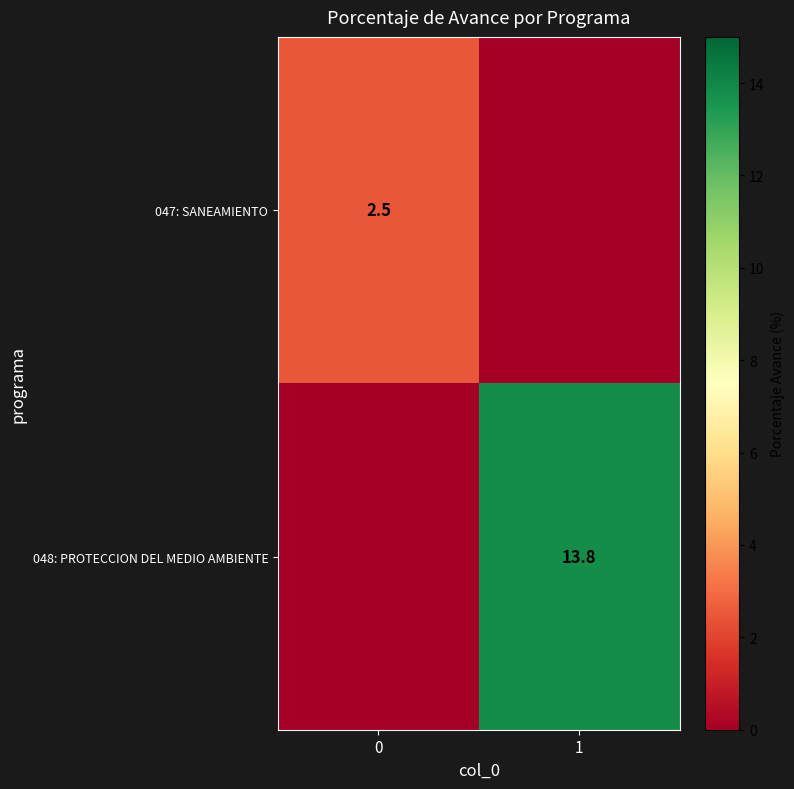

Is the value of 047: SANEAMIENTO at 0 greater than the value of 048: PROTECCION DEL MEDIO AMBIENTE at 1?

No